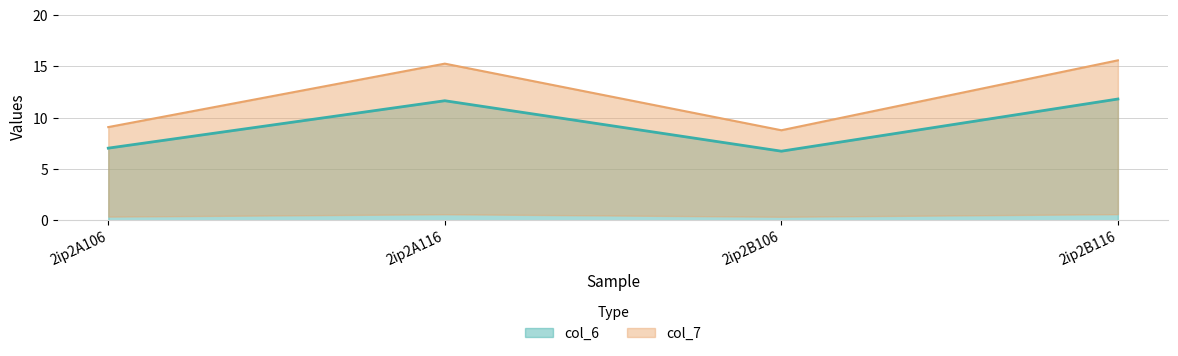

The col_6 series shows 19.3 at 2ip2B116. True or false?

False